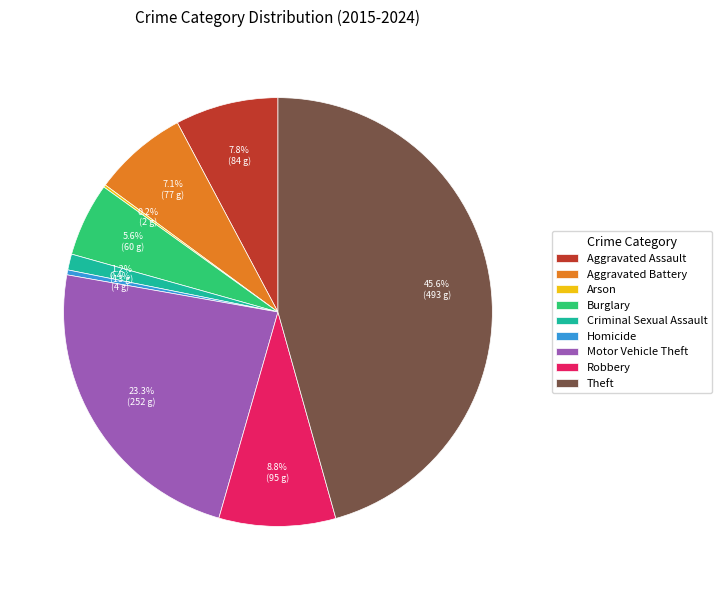

Does any single category account for the majority?

No